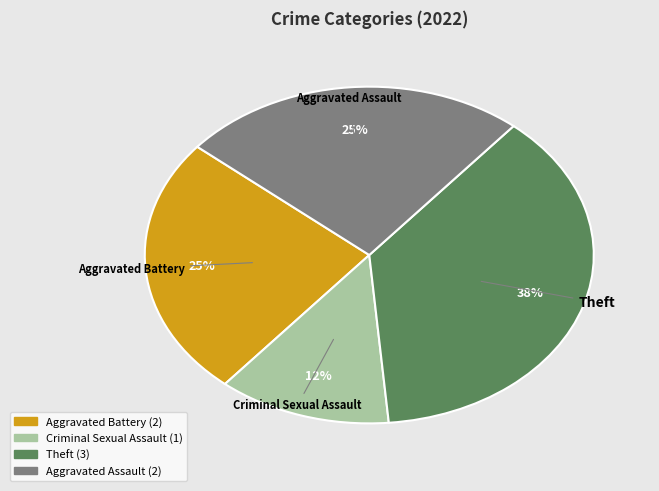

To the nearest percent, what is the average slice percentage?

25%